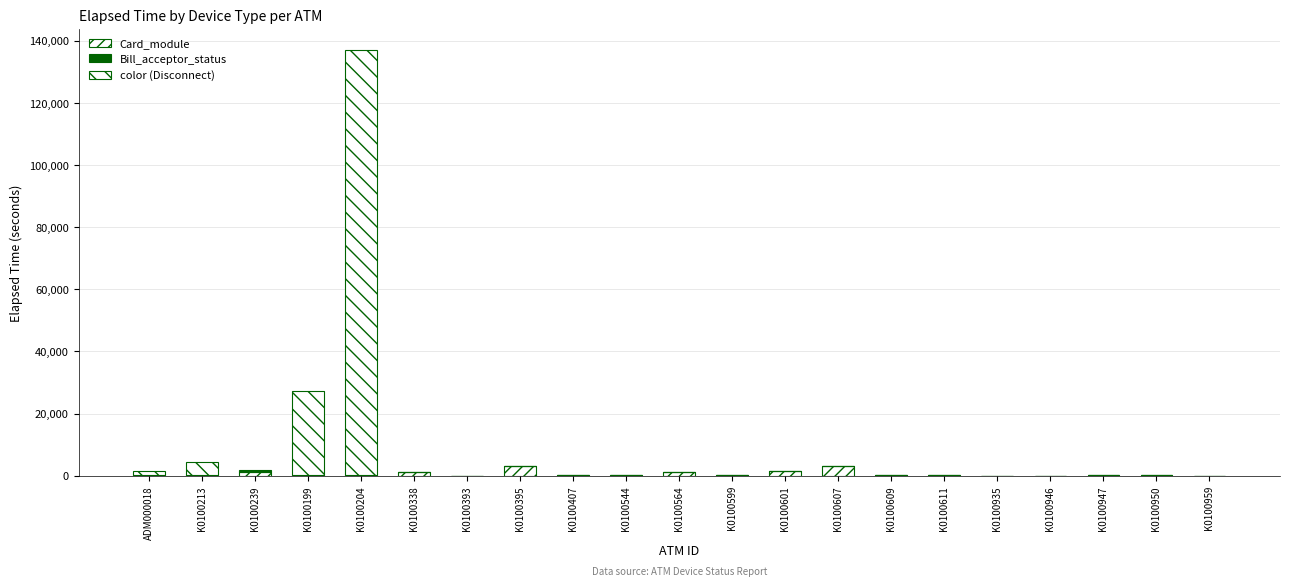

Are the bars horizontal?

No